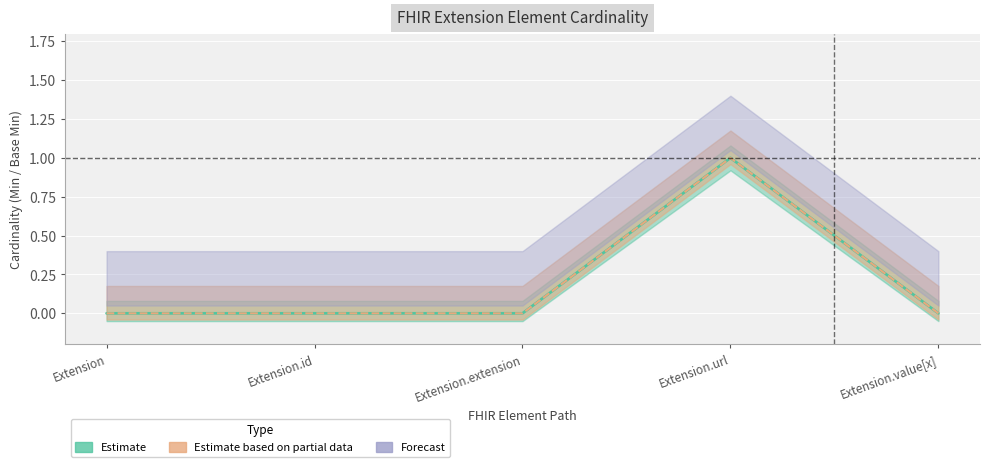

Is the value of Base Min at Extension.value[x] greater than the value of Min at Extension.id?

No